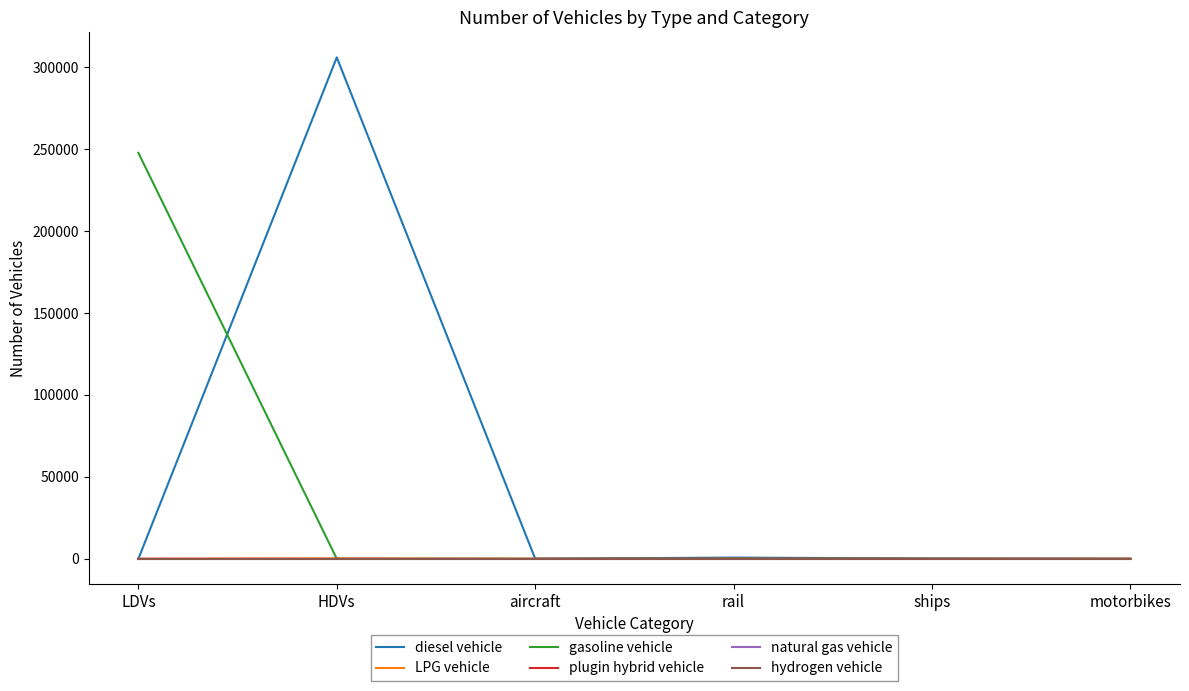

What is the label of the 2nd point from the left?

HDVs